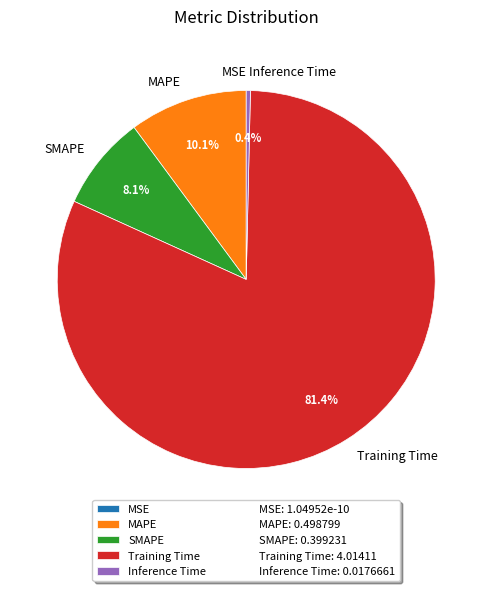

Which category has the biggest portion of the pie?

Training Time